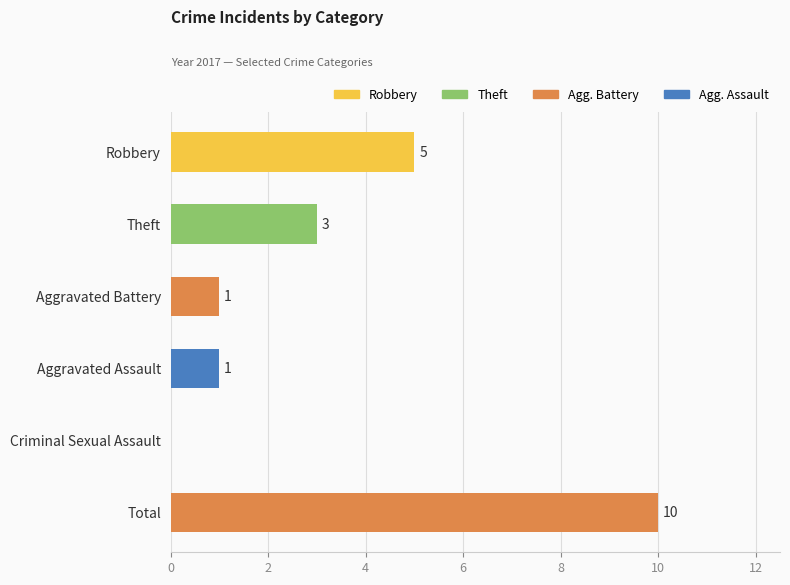

Which category has the highest value across all series?

Total